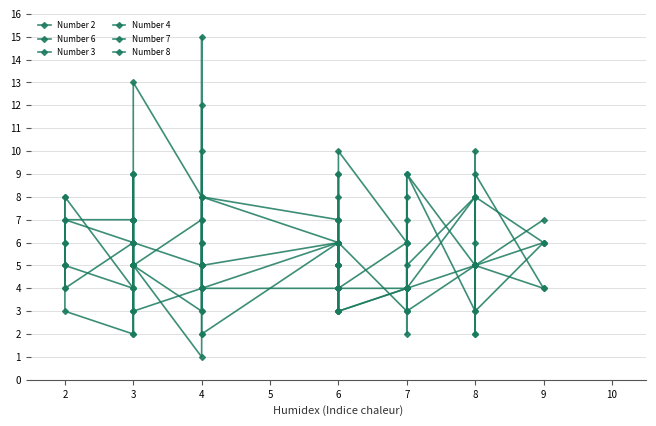

In Number 3, how many points are higher than both neighbors (excluding endpoints)?

5